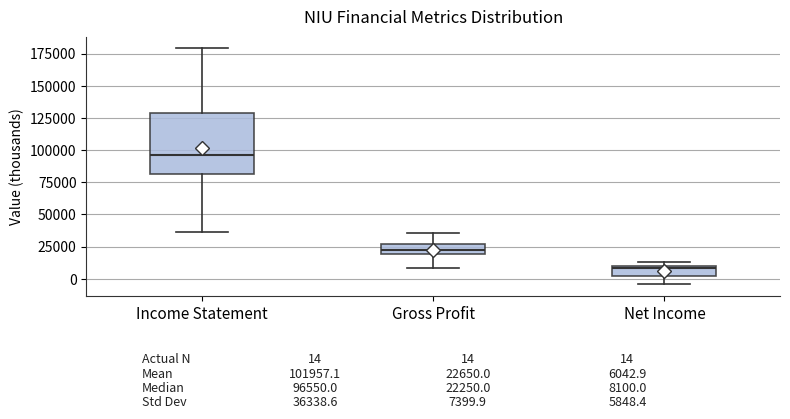

Comparing the boxes themselves (not the whiskers), which one is the tallest?

Income Statement